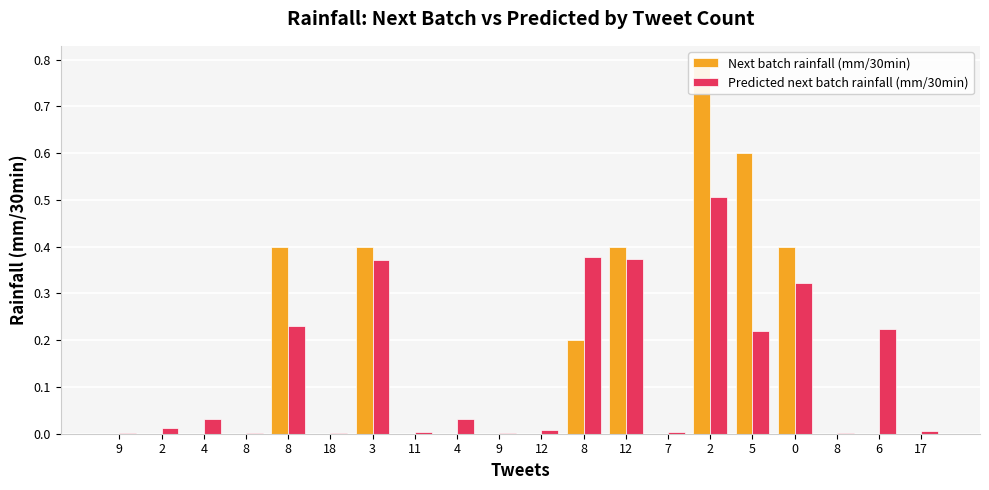

Which category has the lowest value in the Predicted next batch rainfall (mm/30min) series?

9